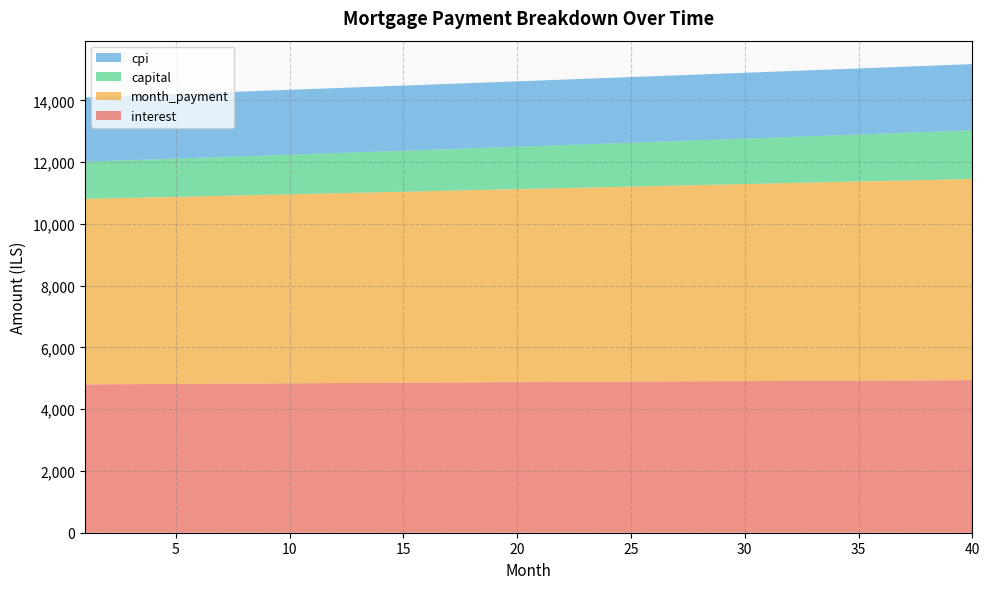

Reading left to right, transcribe all the data shown in this chart.

interest: 4801.6	4805.9	4810.0	4814.2	4818.3	4822.4	4826.5	4830.5	4834.5	4838.4	4842.4	4846.3	4850.1	4853.9	4857.7	4861.5	4865.2	4868.9	4872.5	4876.1	4879.7	4883.2	4886.7	4890.1	4893.5	4896.9	4900.2	4903.5	4906.8	4910.0	4913.2	4916.3	4919.4	4922.4	4925.4	4928.4	4931.3	4934.1	4936.9	4939.7
month_payment: 6007.0	6019.5	6032.1	6044.6	6057.2	6069.8	6082.5	6095.2	6107.8	6120.6	6133.3	6146.1	6158.9	6171.7	6184.6	6197.5	6210.4	6223.3	6236.3	6249.3	6262.3	6275.4	6288.4	6301.5	6314.7	6327.8	6341.0	6354.2	6367.4	6380.7	6394.0	6407.3	6420.7	6434.0	6447.5	6460.9	6474.3	6487.8	6501.3	6514.9
capital: 1205.4	1213.6	1222.0	1230.4	1238.9	1247.4	1256.0	1264.7	1273.4	1282.1	1291.0	1299.8	1308.8	1317.8	1326.9	1336.0	1345.2	1354.5	1363.8	1373.2	1382.6	1392.2	1401.7	1411.4	1421.1	1430.9	1440.8	1450.7	1460.7	1470.7	1480.8	1491.0	1501.3	1511.6	1522.0	1532.5	1543.1	1553.7	1564.4	1575.2
cpi: 2085.2	2087.0	2088.8	2090.6	2092.3	2094.1	2095.8	2097.6	2099.3	2101.0	2102.7	2104.4	2106.0	2107.7	2109.3	2110.9	2112.5	2114.1	2115.6	2117.2	2118.7	2120.2	2121.7	2123.2	2124.7	2126.1	2127.5	2128.9	2130.3	2131.7	2133.1	2134.4	2135.7	2137.0	2138.3	2139.6	2140.8	2142.0	2143.2	2144.4